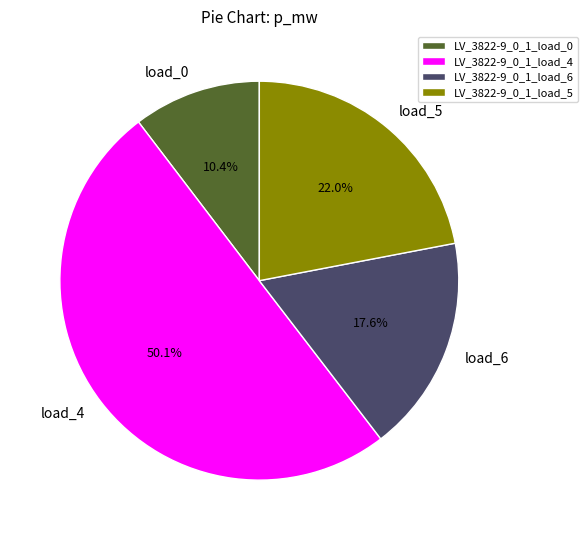

Is the sum of LV_3822-9_0_1_load_6 and LV_3822-9_0_1_load_0 greater than half?

No